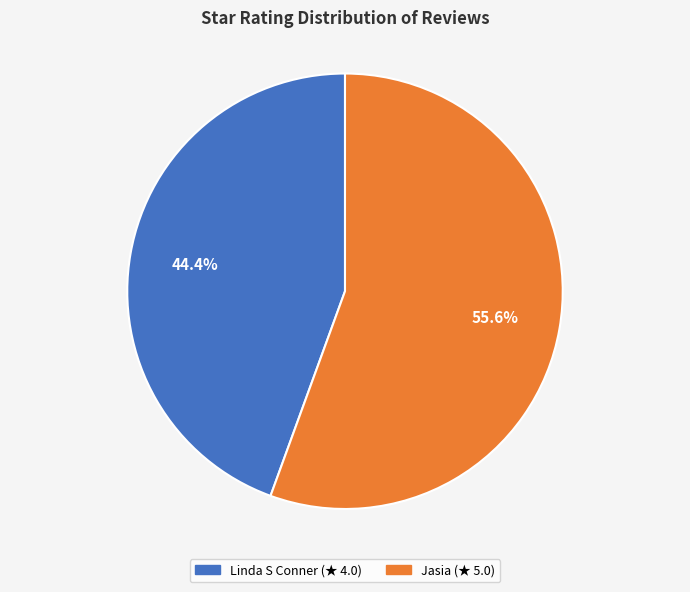

Which category has the smallest portion of the pie?

Linda S Conner